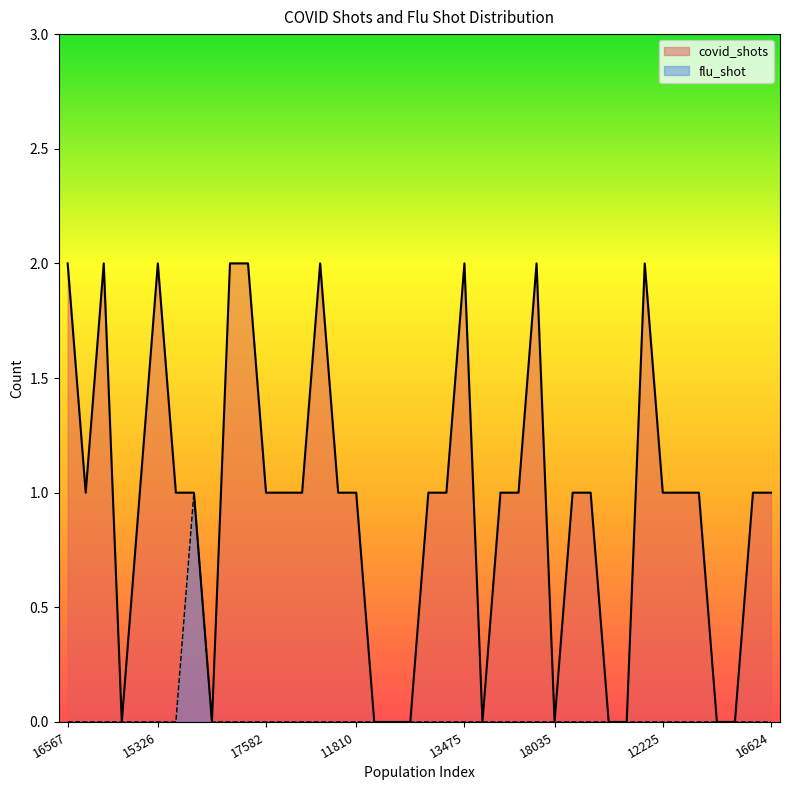

Between 15326 and 16624, which series saw the biggest shift?

covid_shots